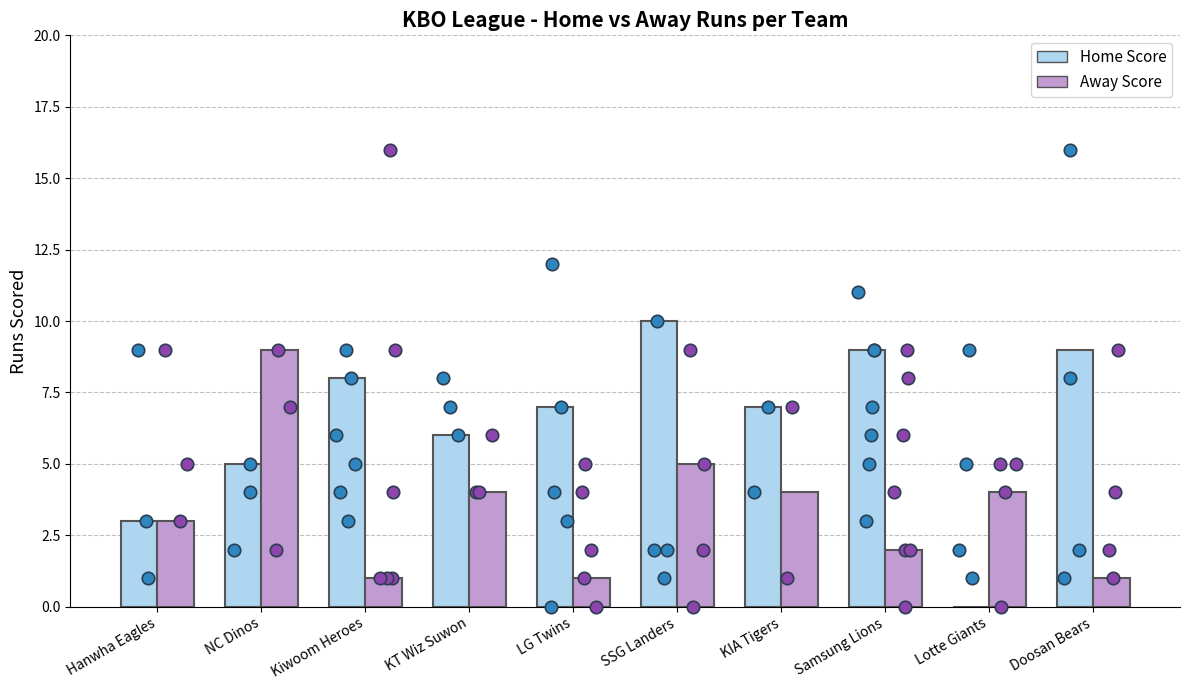

At how many categories does at least one series exceed 7?

5